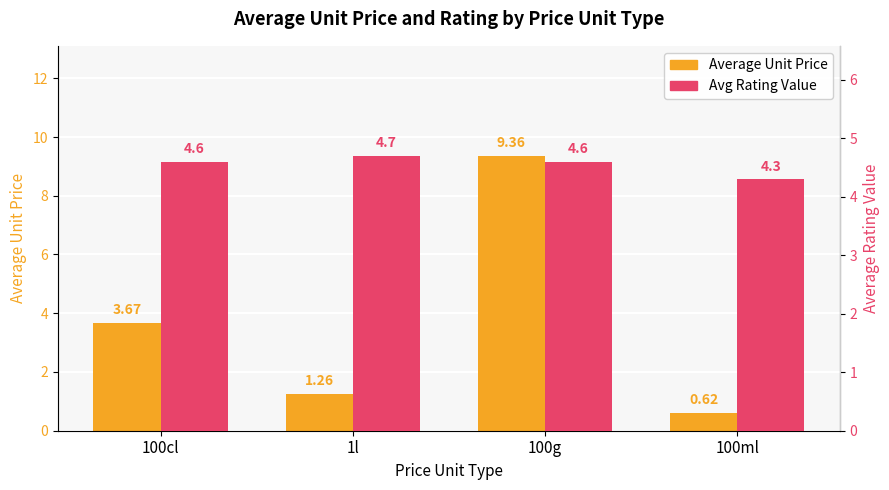

What is the maximum value for Average Unit Price?

9.4